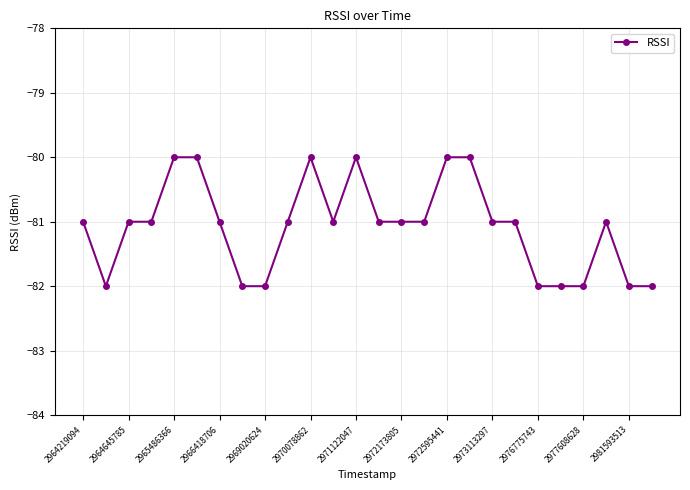

What is the average value?

-81